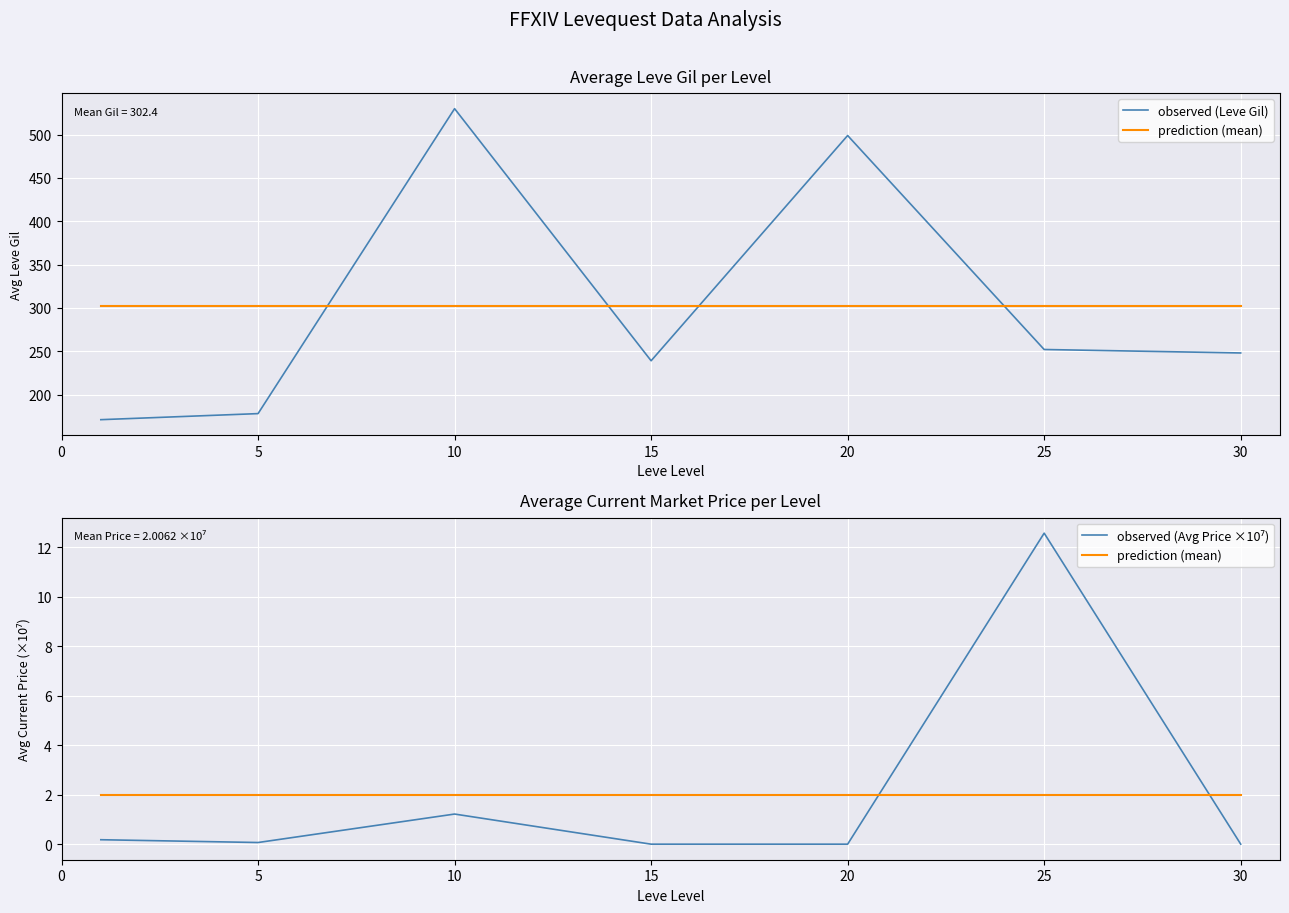

True or false: observed (Avg Price ×10⁷) has more than 1 points higher than both neighbors.

True